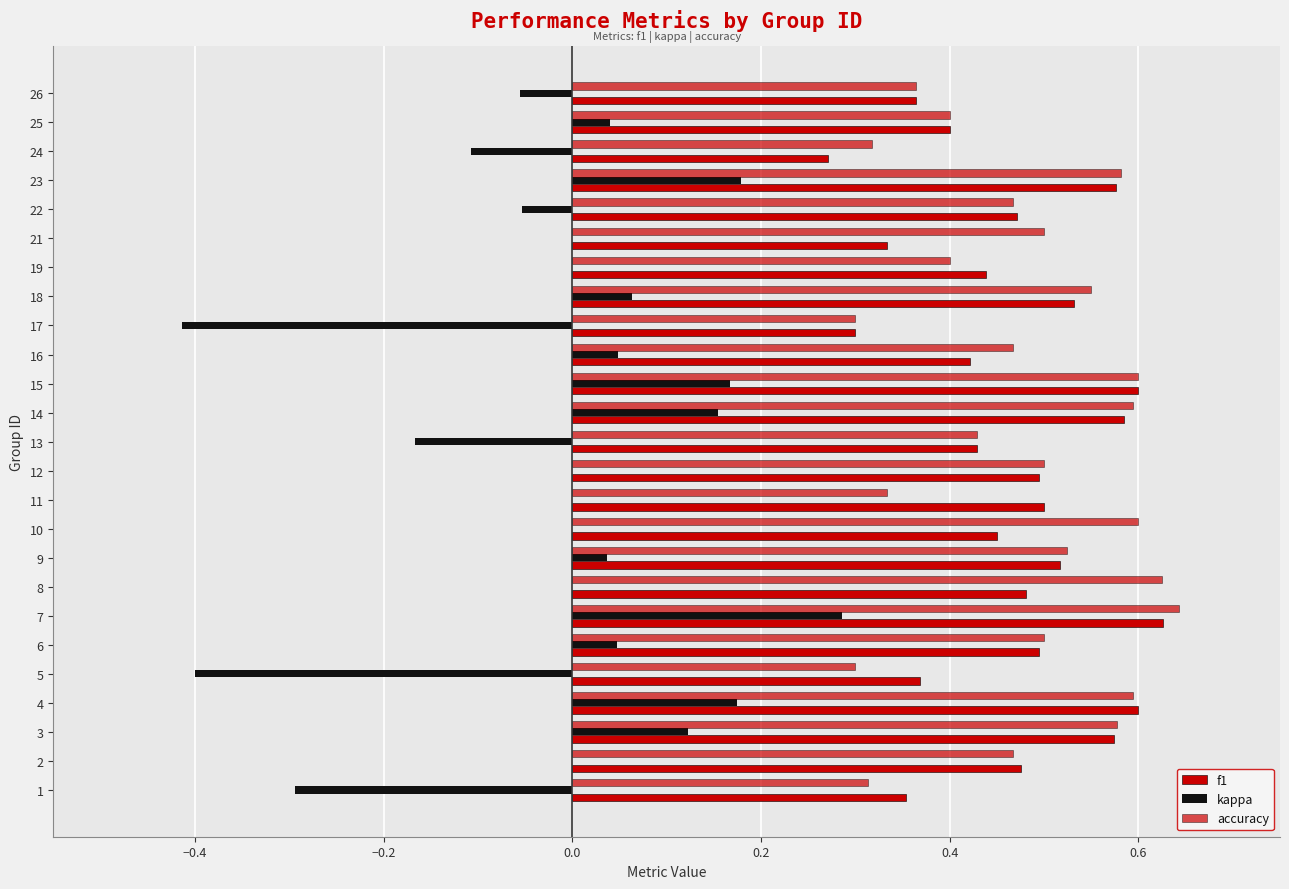

Count the number of data series in this chart.

3